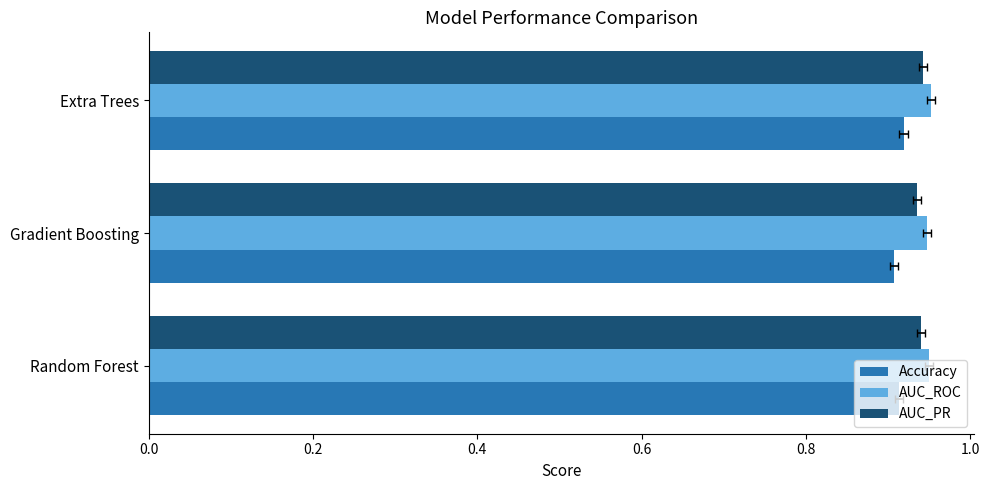

Reading left to right, transcribe all the data shown in this chart.

Accuracy: 0.9	0.9	0.9
AUC_ROC: 0.9	0.9	1.0
AUC_PR: 0.9	0.9	0.9